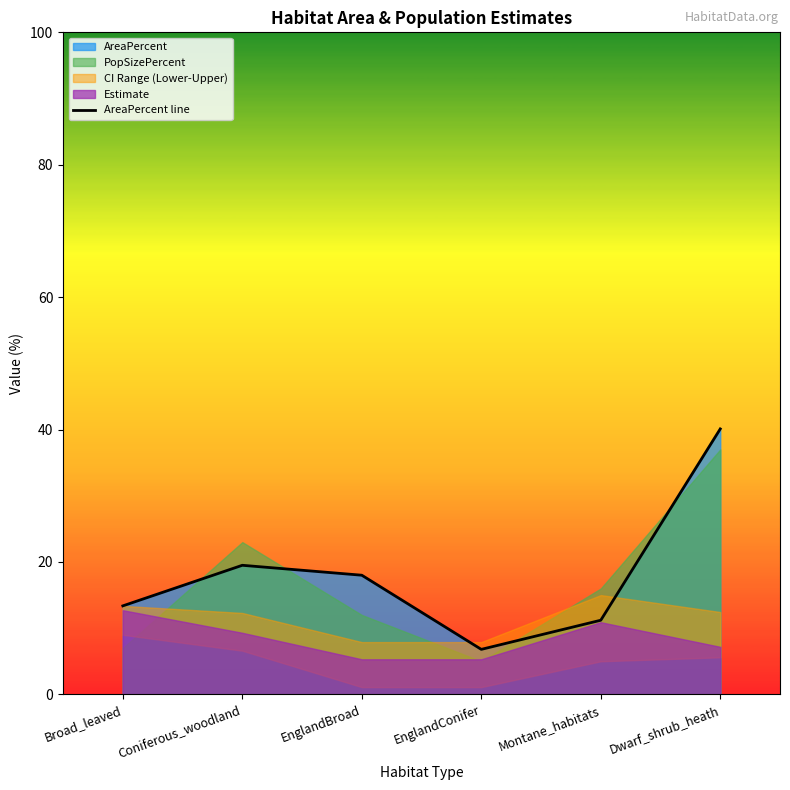

Rank the categories by value from lowest to highest.

EnglandConifer, Montane_habitats, Broad_leaved, EnglandBroad, Coniferous_woodland, Dwarf_shrub_heath